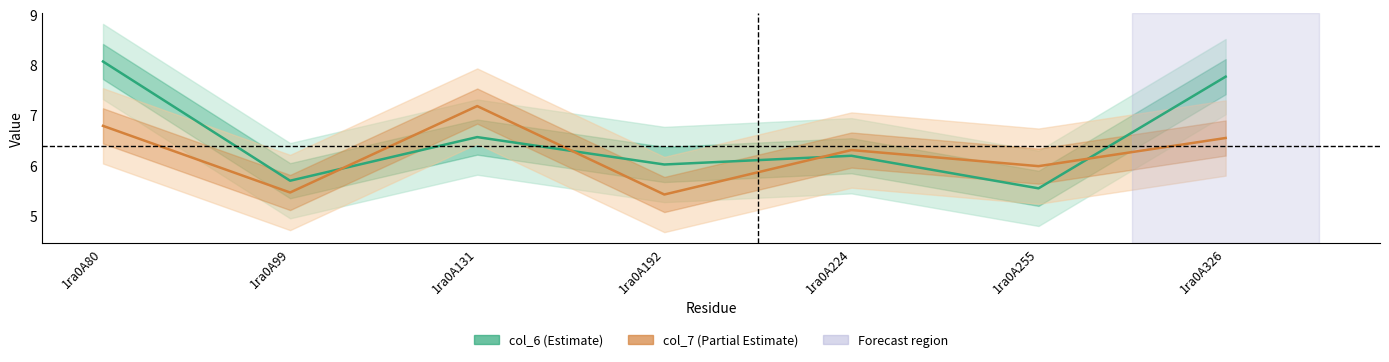

Does the chart have visible grid lines?

No